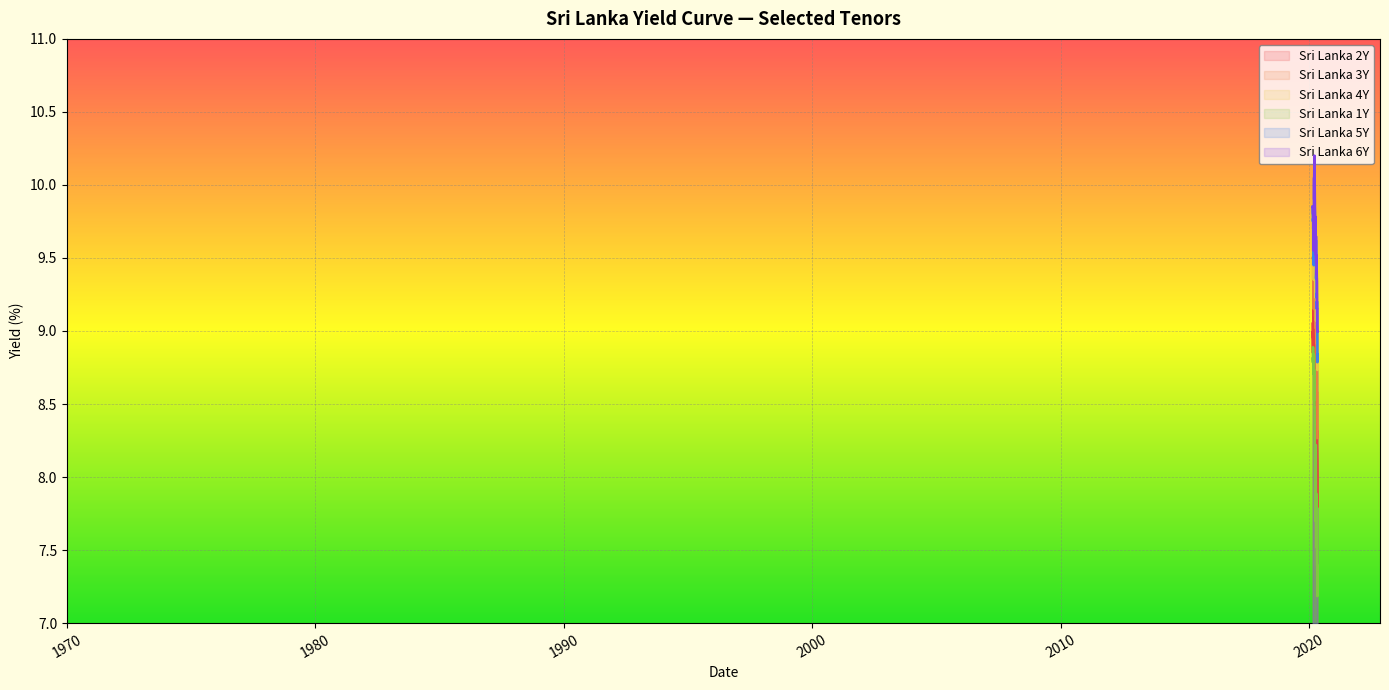

What is the average value of the Sri Lanka 3Y series?

9.1